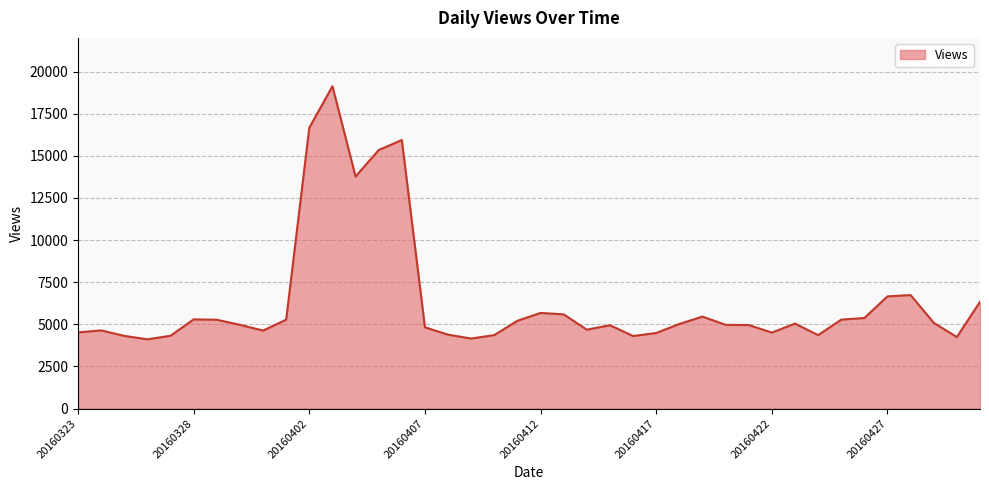

What is the maximum value shown in the chart?

19129